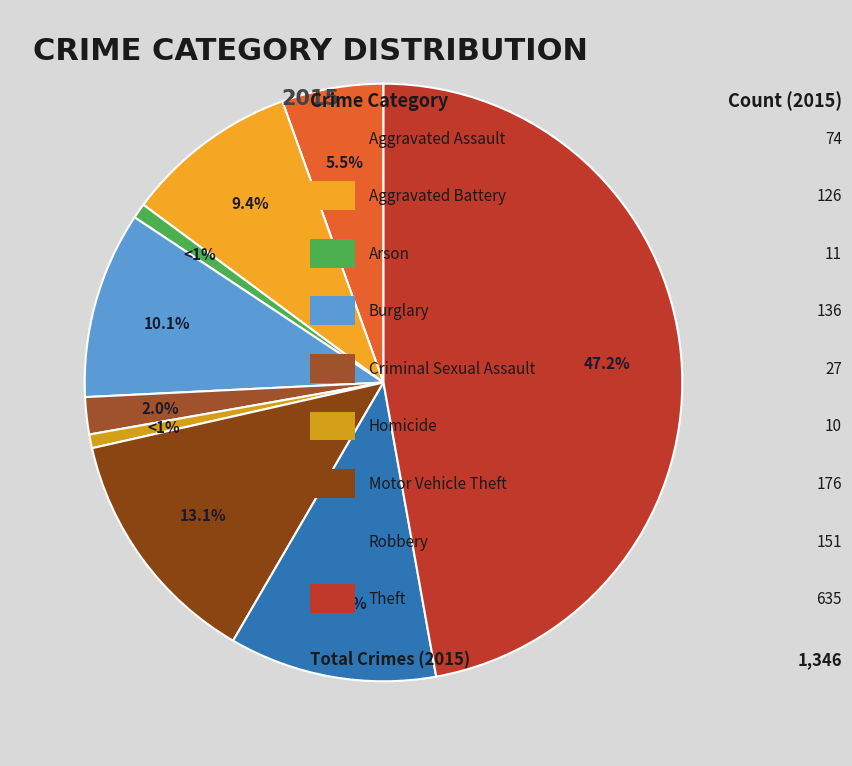

Count the number of slices in the pie.

9